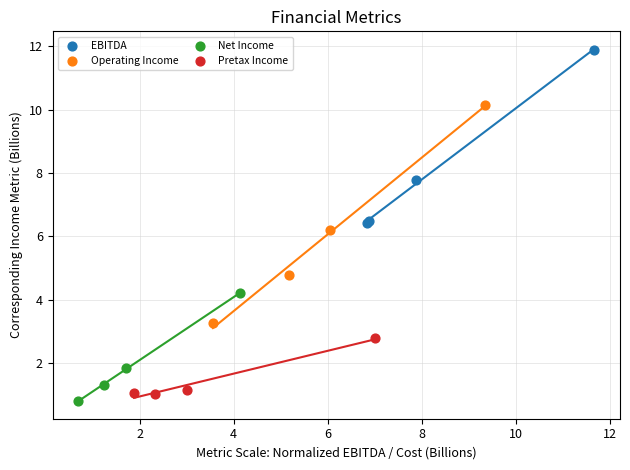

Which series reaches the maximum Y coordinate?

EBITDA